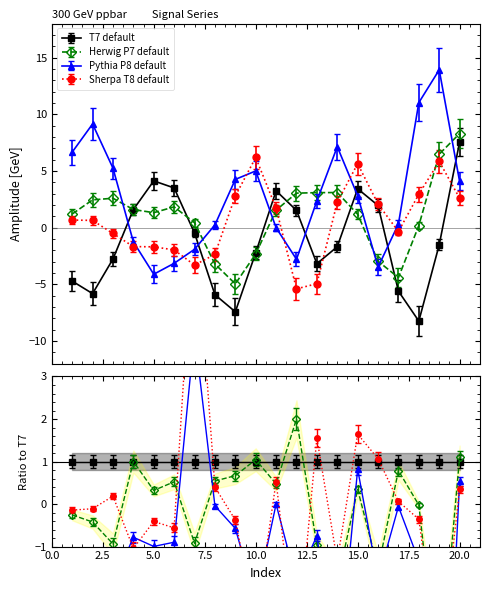

Which series has the largest range (max minus min)?

P8